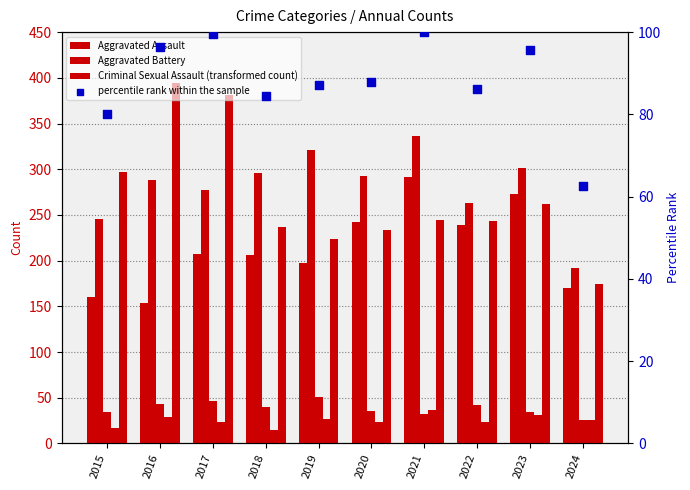

At how many categories does at least one series exceed 220?

9